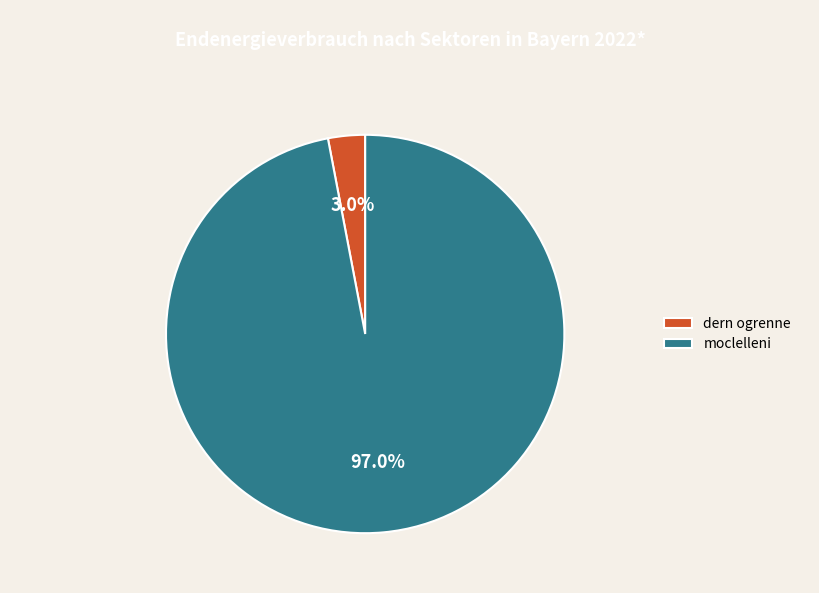

Which slice is the largest?

moclelleni